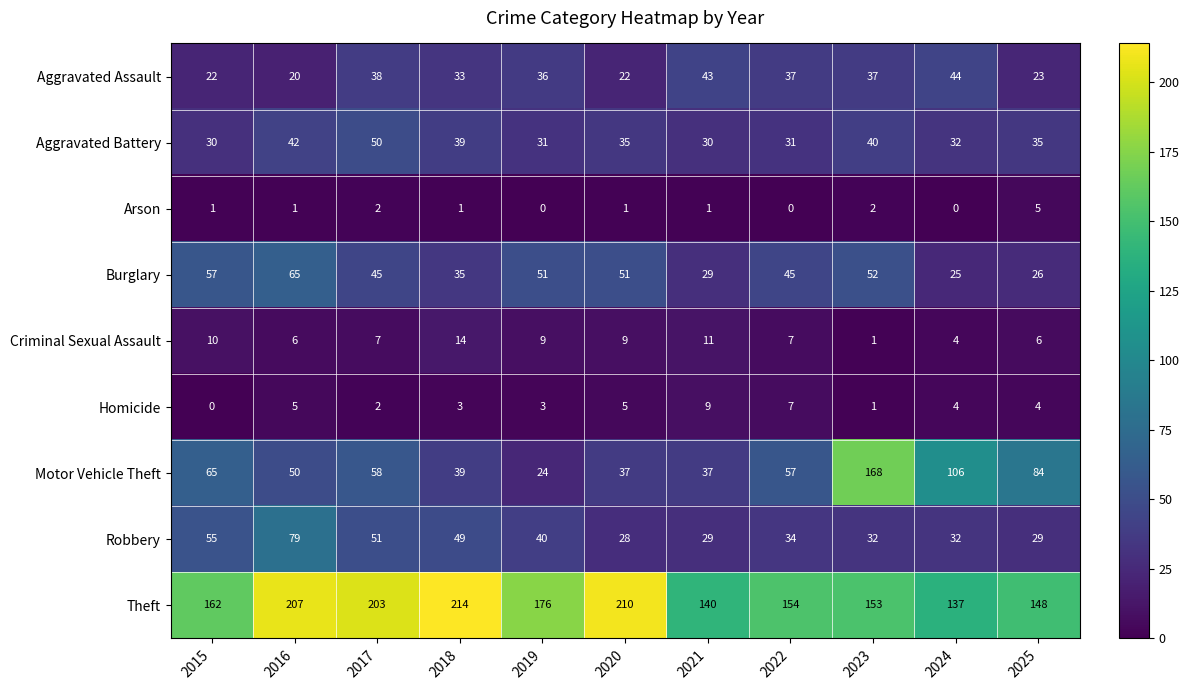

What is the difference between the highest and lowest values at 2020?

209